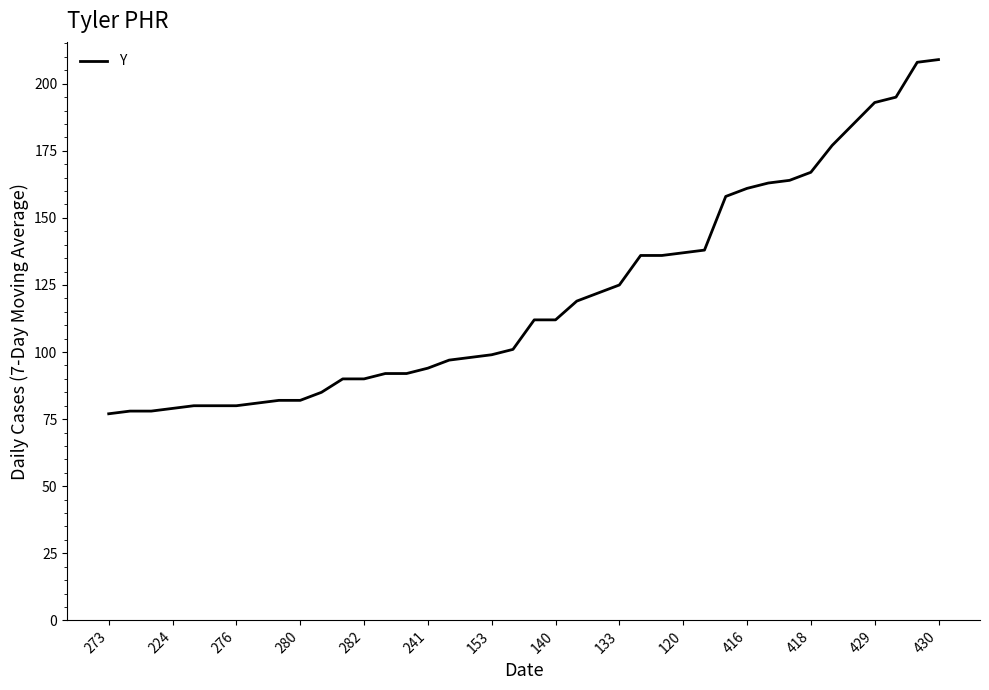

What is the maximum value shown in the chart?

209